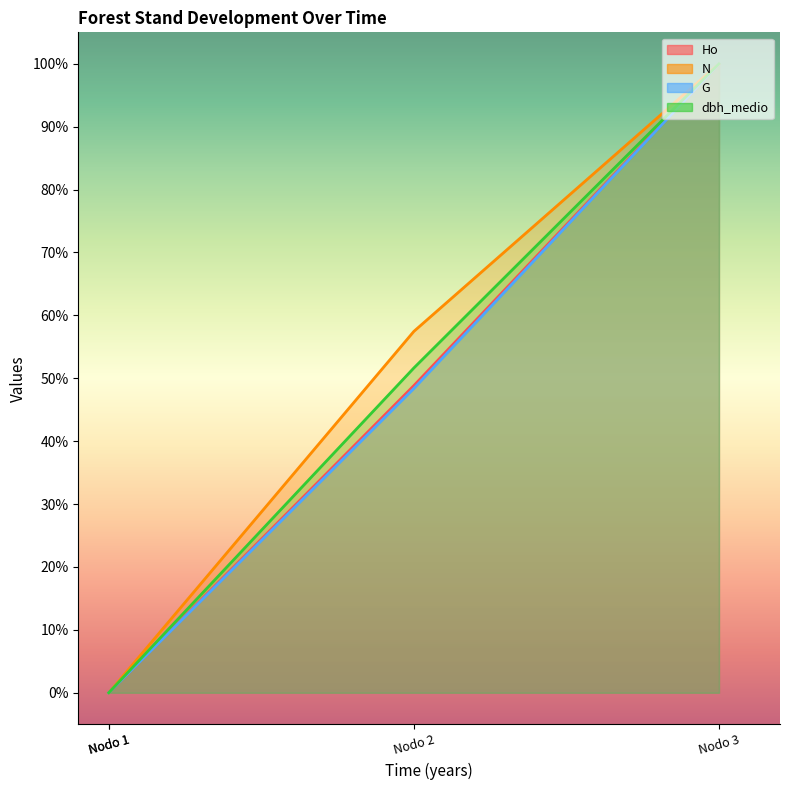

What is the sum of all N values?

157.5